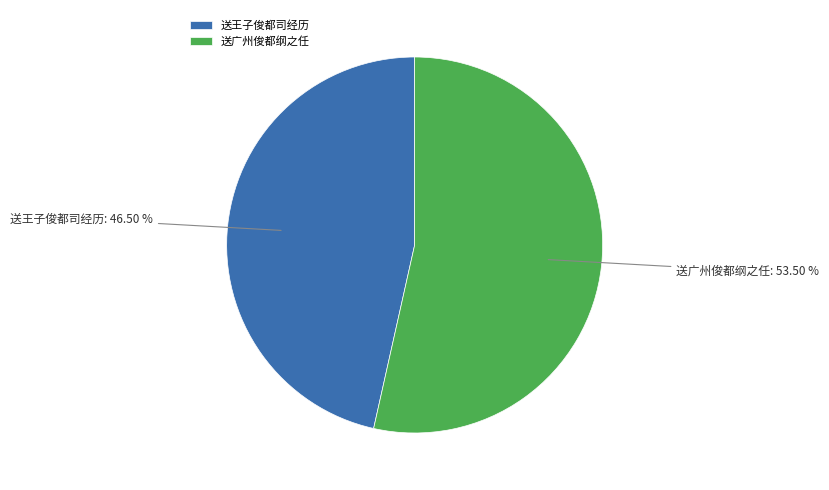

Count the number of slices in the pie.

2